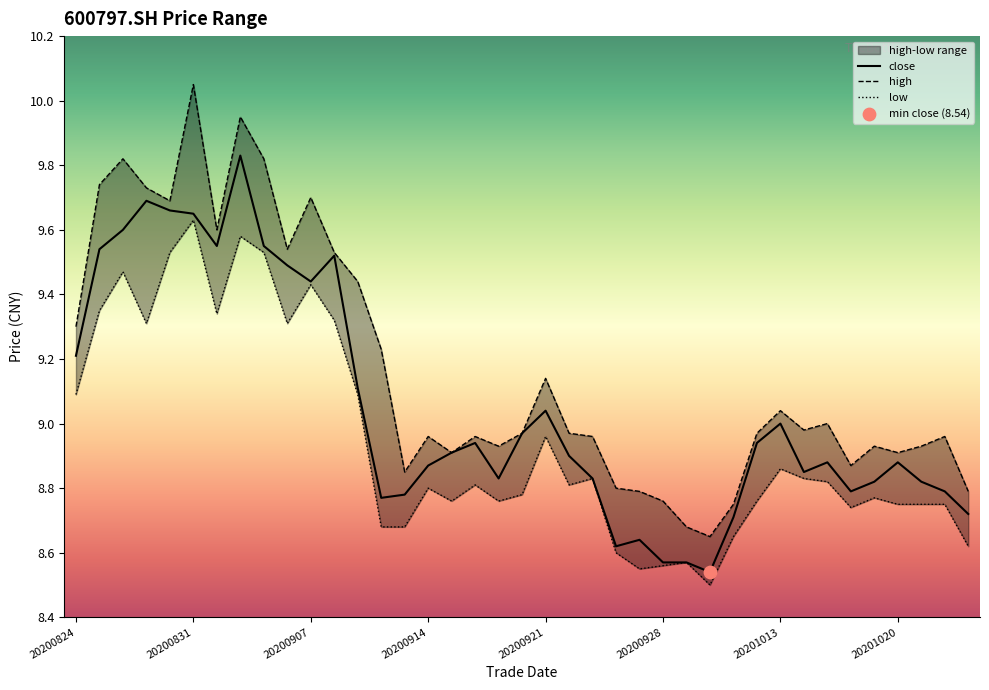

Which series reaches the maximum Y coordinate?

high